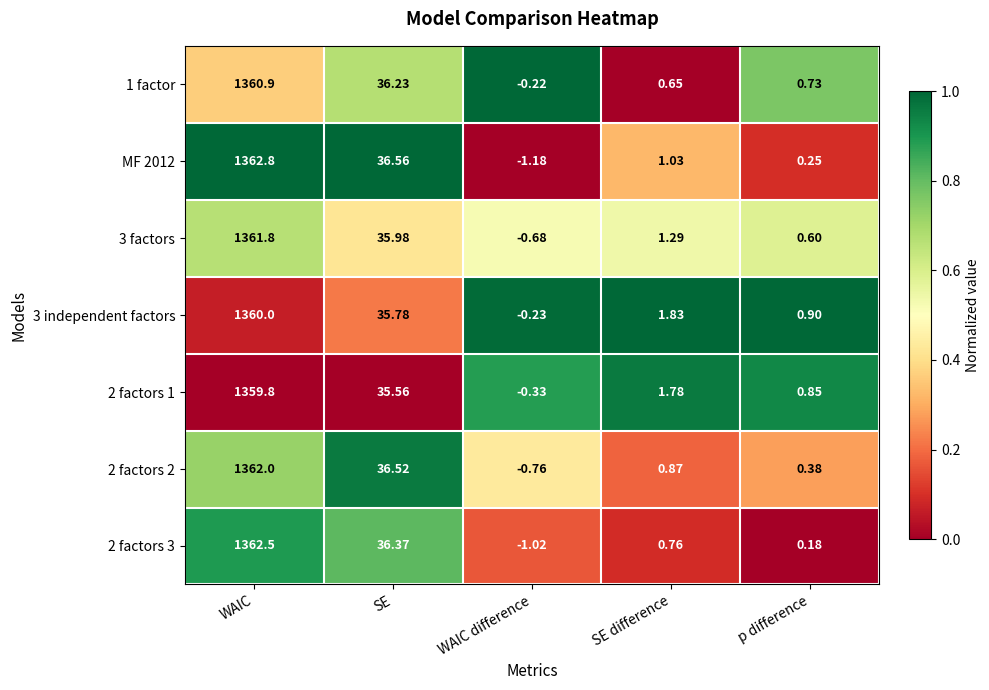

Where is MF 2012 nearest to the value 680?

SE